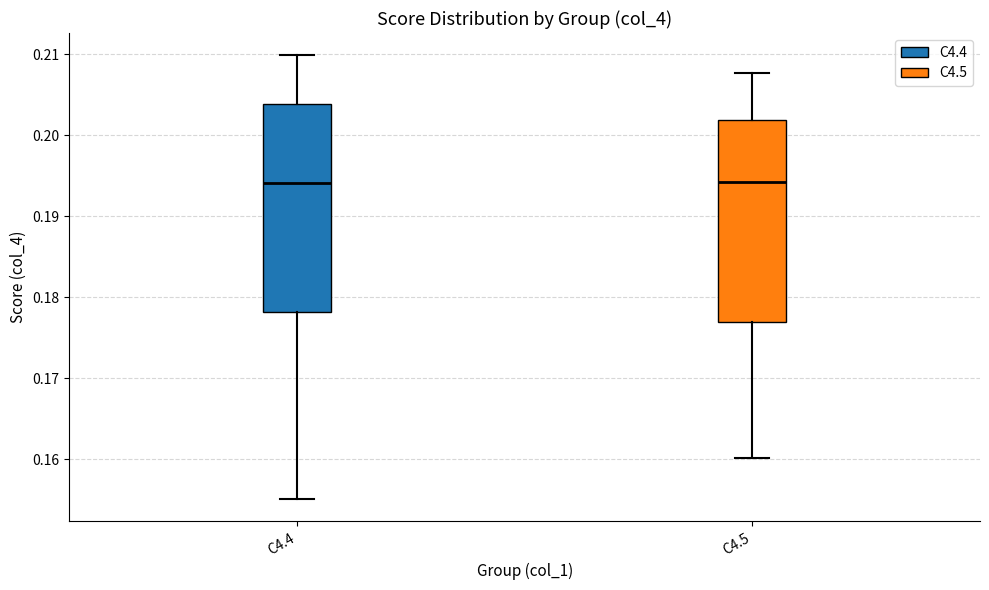

Reading left to right, read every box against the y-axis: the position of its median line, the range the box covers, and the ends of its whiskers. The values are not printed on the chart, so give them approximately, as read against the axis.

C4.4: median 0.194, box 0.178 to 0.204, whiskers 0.155 to 0.210
C4.5: median 0.194, box 0.177 to 0.202, whiskers 0.160 to 0.208